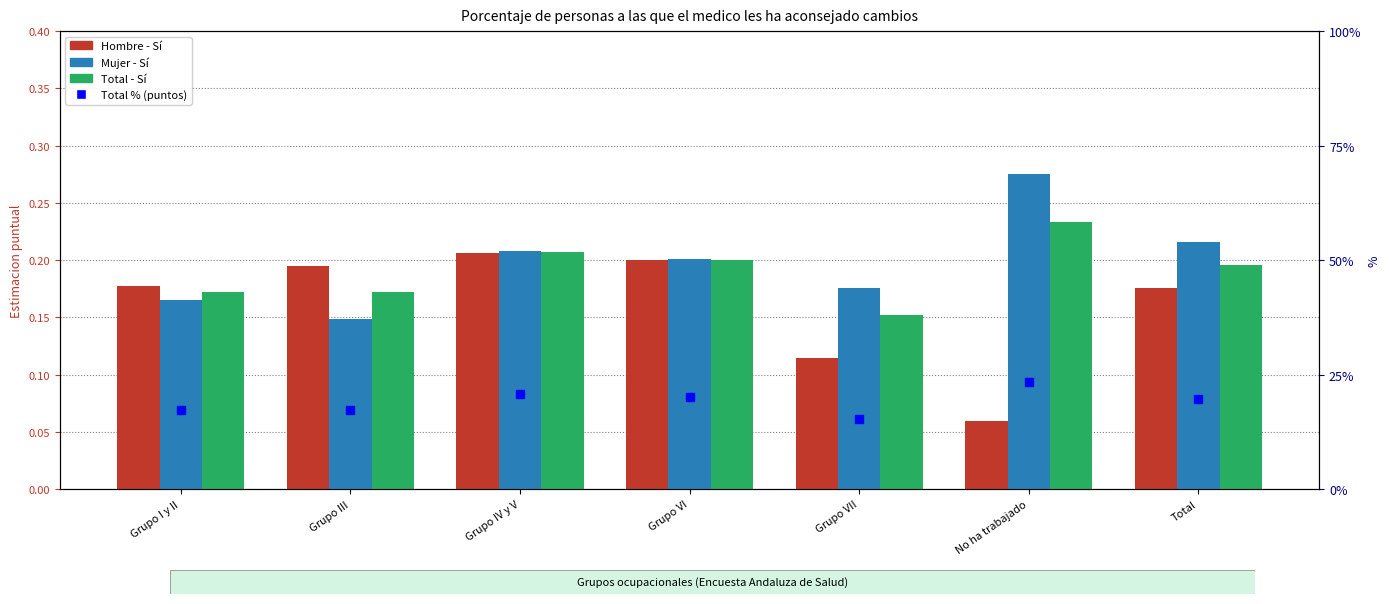

Which series has the largest total across all categories?

Mujer - Sí